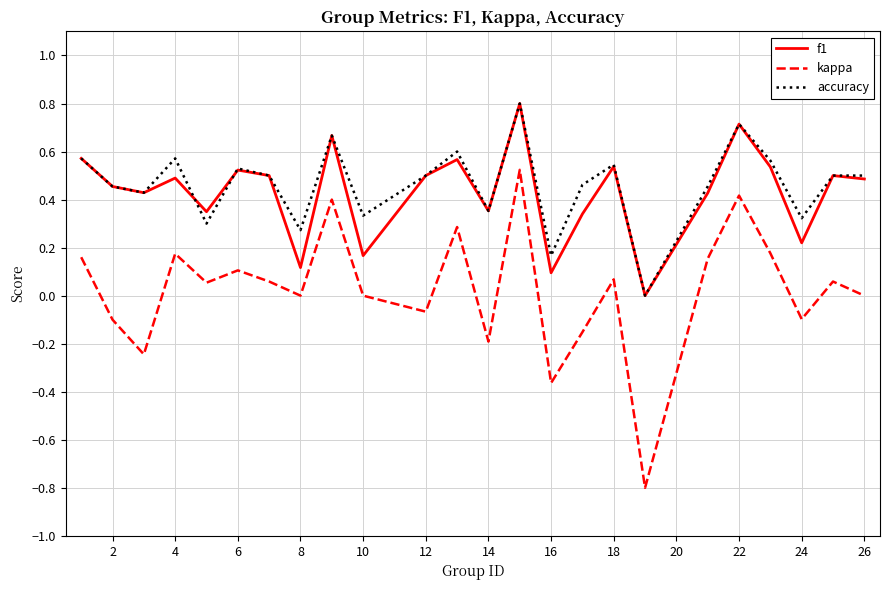

In kappa, how many points are higher than both neighbors (excluding endpoints)?

8